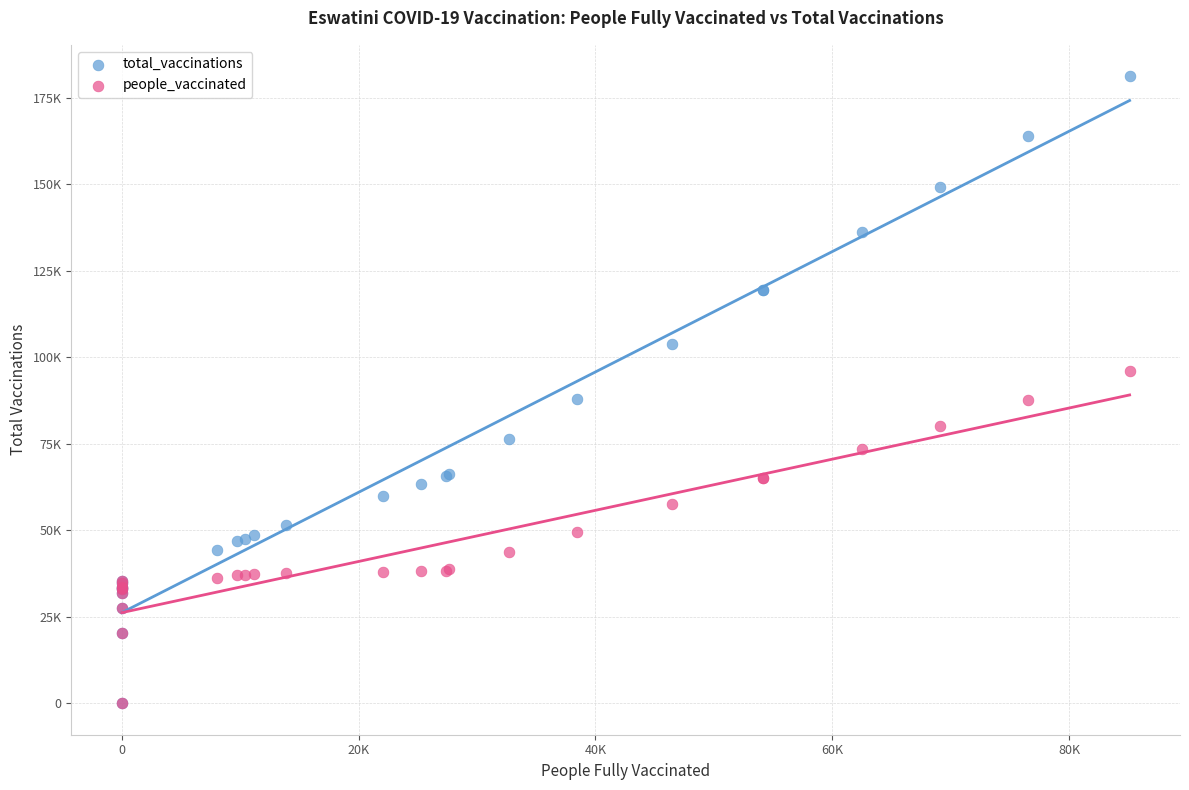

Which series has the largest Y range (max minus min)?

total_vaccinations